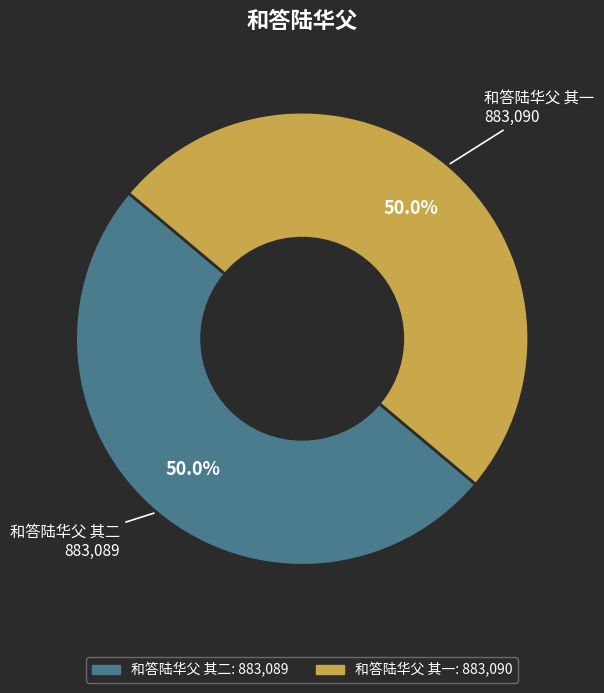

What percentage do 和答陆华父 其一 and 和答陆华父 其二 together represent?

100.0%